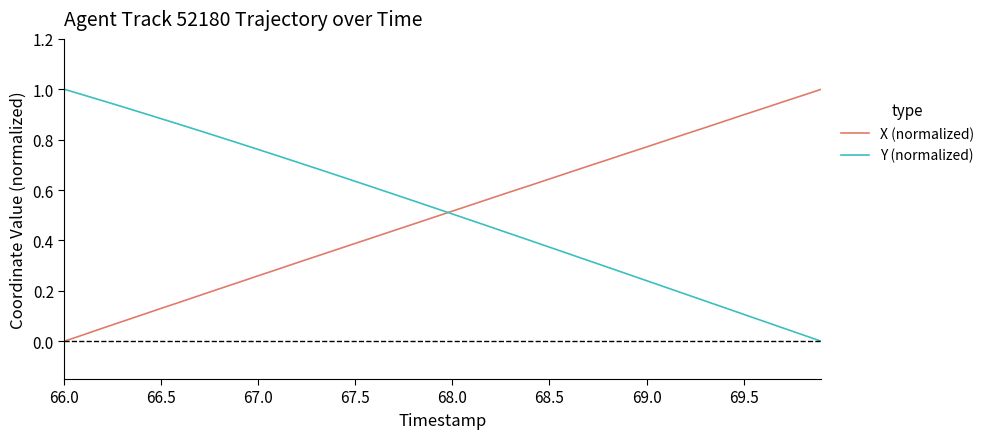

How many values in Y (normalized) are above zero?

39